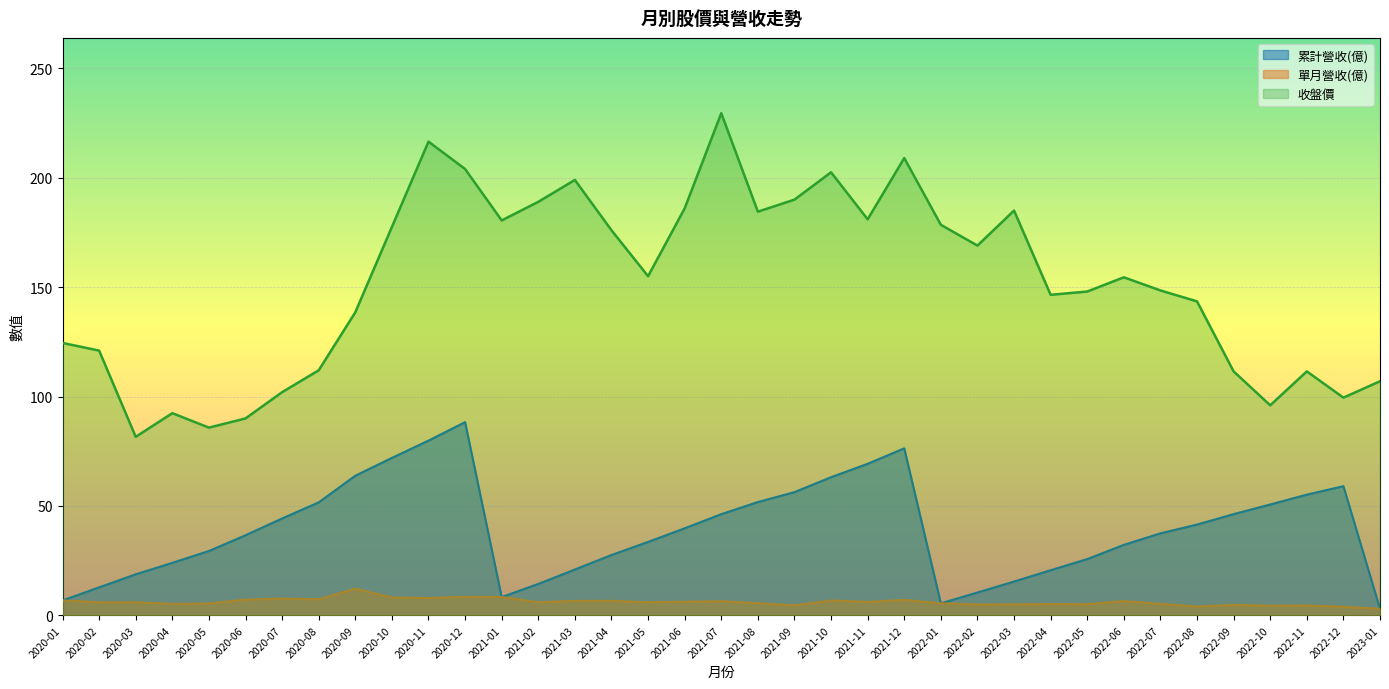

What is the difference between the maximum and minimum values in the 累計營收(億) series?

85.3